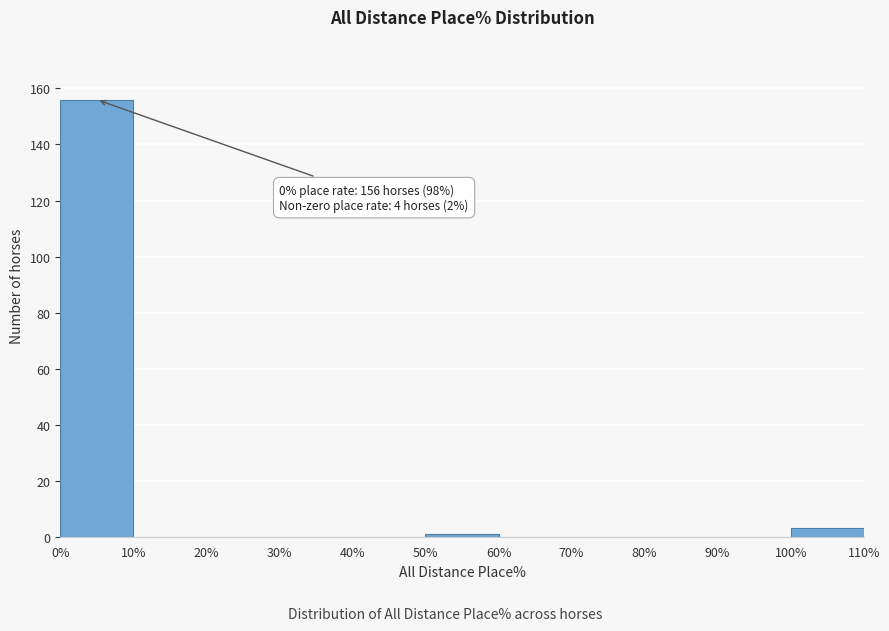

Over which range of the x-axis is the bar tallest?

0% to 10%